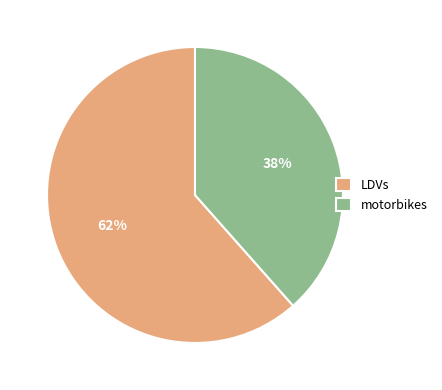

Between LDVs and motorbikes, which is larger?

LDVs